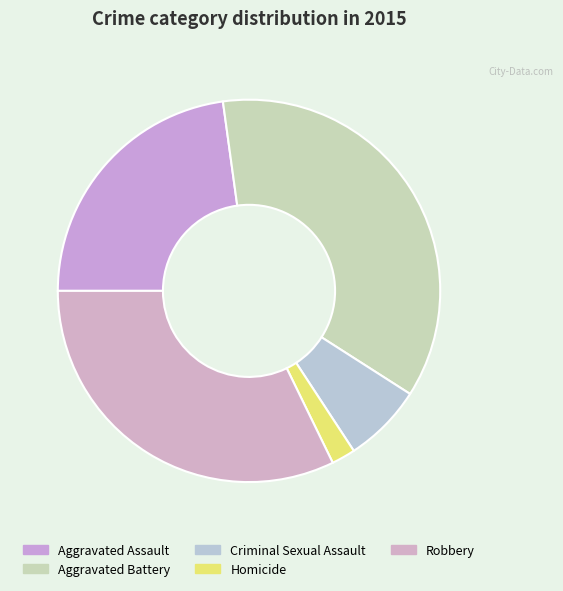

Does Homicide represent more than half of the total?

No